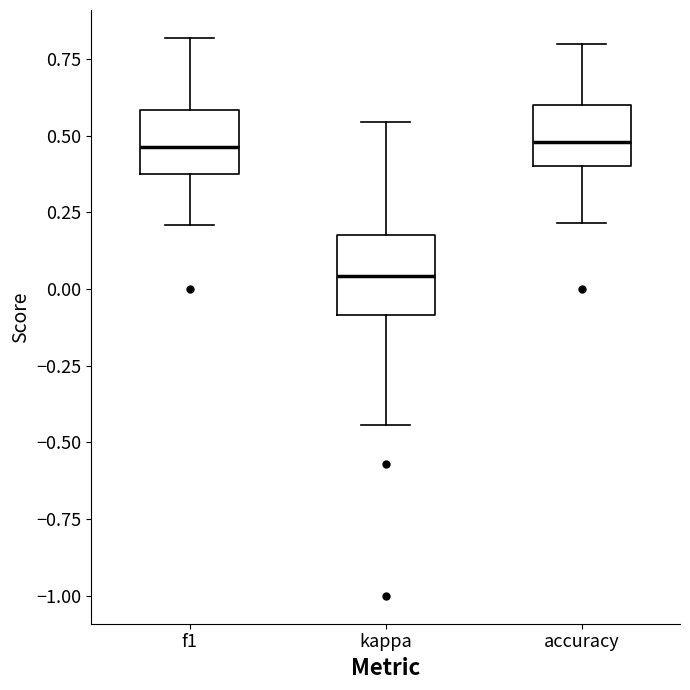

Which box is the tallest, from its lower edge to its upper edge?

kappa